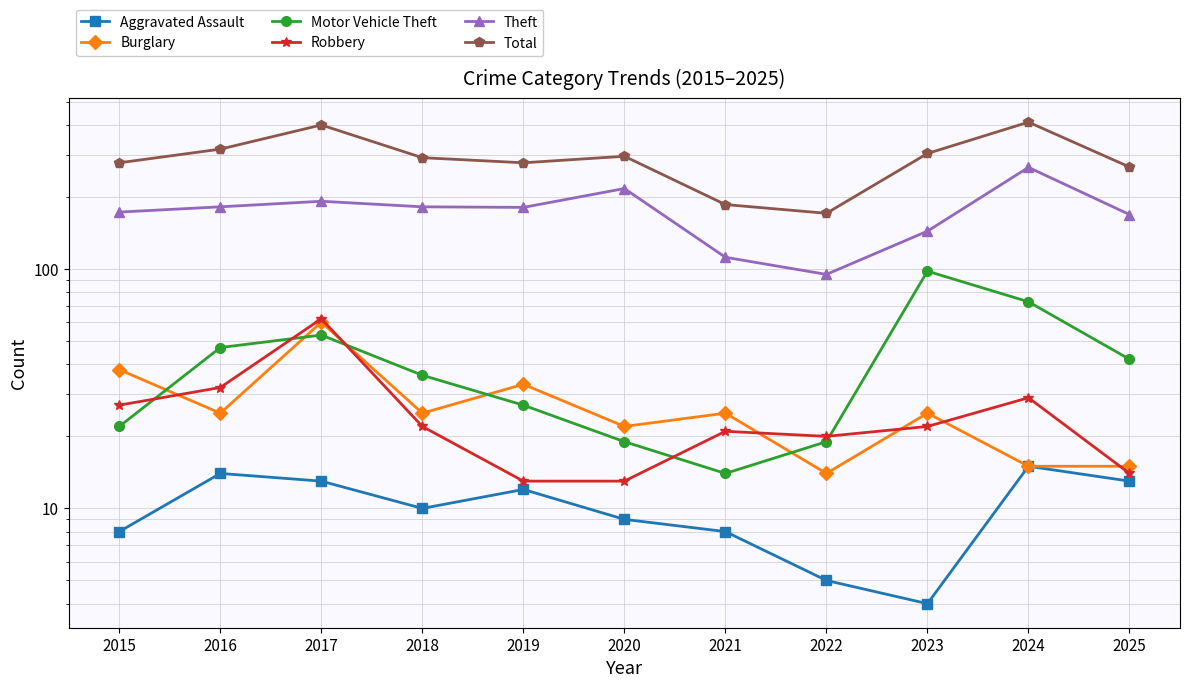

Read the Burglary value at 2020, to the nearest 5.

20